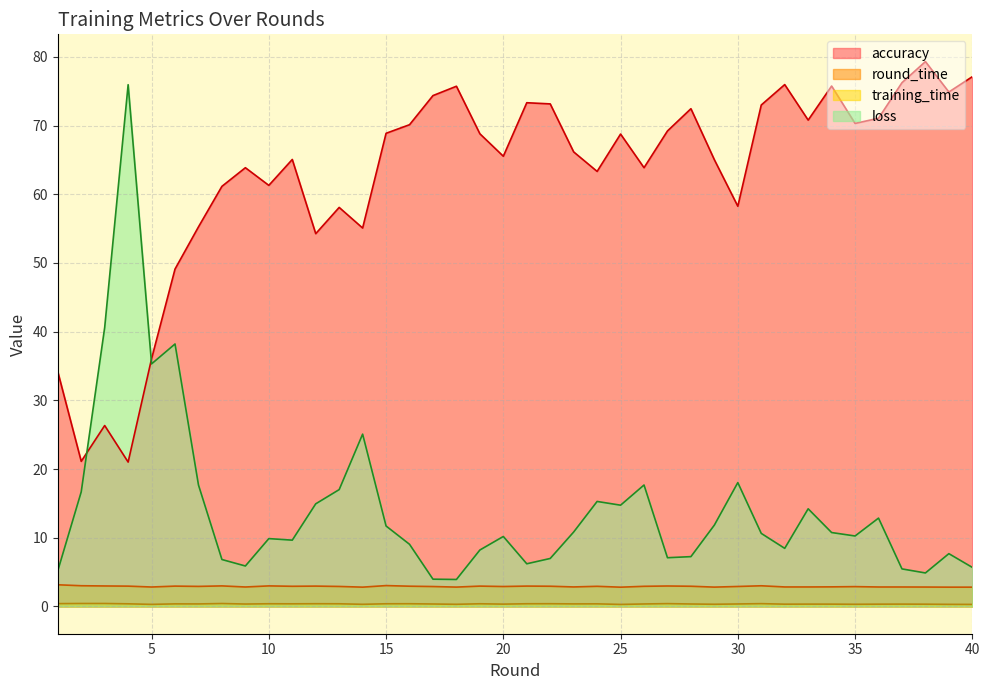

Reading left to right, list all the values displayed in this chart.

accuracy: 34.2	21.1	26.3	21.0	36.1	49.1	55.3	61.2	63.9	61.3	65.1	54.3	58.1	55.1	68.9	70.1	74.4	75.7	68.8	65.5	73.3	73.2	66.2	63.3	68.8	63.9	69.2	72.5	65.0	58.3	73.0	76.0	70.8	75.8	70.3	71.1	76.2	79.3	74.9	77.1
training_time: 0.4	0.4	0.4	0.4	0.3	0.4	0.4	0.4	0.4	0.4	0.4	0.4	0.4	0.3	0.4	0.4	0.4	0.3	0.4	0.3	0.4	0.4	0.4	0.4	0.3	0.4	0.4	0.4	0.3	0.4	0.4	0.3	0.3	0.3	0.3	0.3	0.3	0.3	0.3	0.3
round_time: 3.2	3.0	3.0	3.0	2.8	3.0	2.9	3.0	2.8	3.0	2.9	3.0	2.9	2.8	3.0	3.0	2.9	2.8	3.0	2.9	3.0	2.9	2.8	2.9	2.8	2.9	3.0	2.9	2.8	2.9	3.0	2.8	2.8	2.9	2.9	2.8	2.8	2.8	2.8	2.8
loss: 5.2	16.7	40.6	76.0	35.3	38.2	17.7	6.8	5.9	9.9	9.7	14.9	17.0	25.1	11.7	9.1	4.0	3.9	8.2	10.2	6.2	7.0	10.8	15.3	14.7	17.7	7.1	7.3	11.8	18.0	10.6	8.5	14.2	10.8	10.3	12.9	5.5	4.9	7.7	5.7